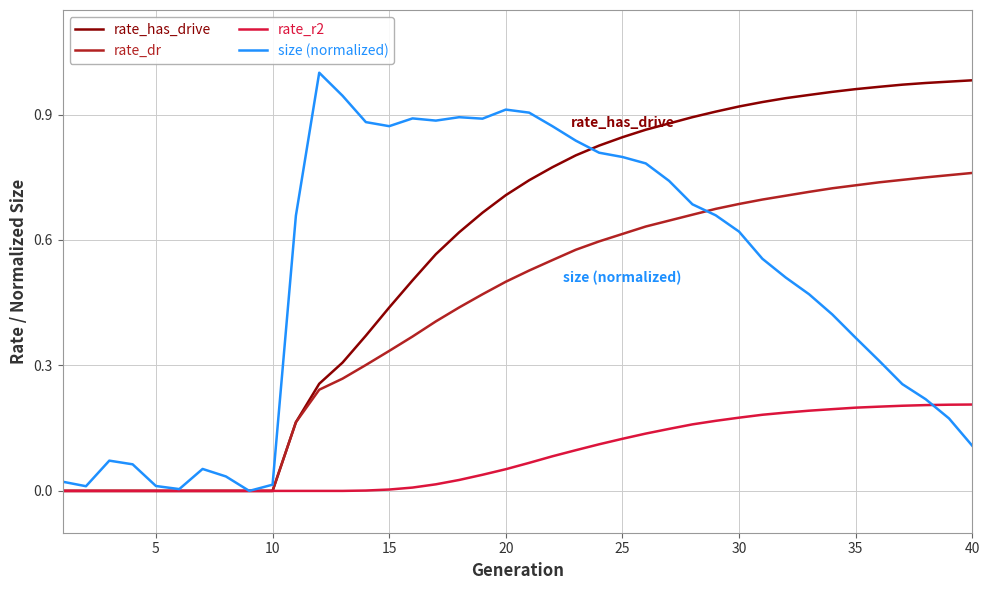

Which series has the largest total across all categories?

rate_has_drive